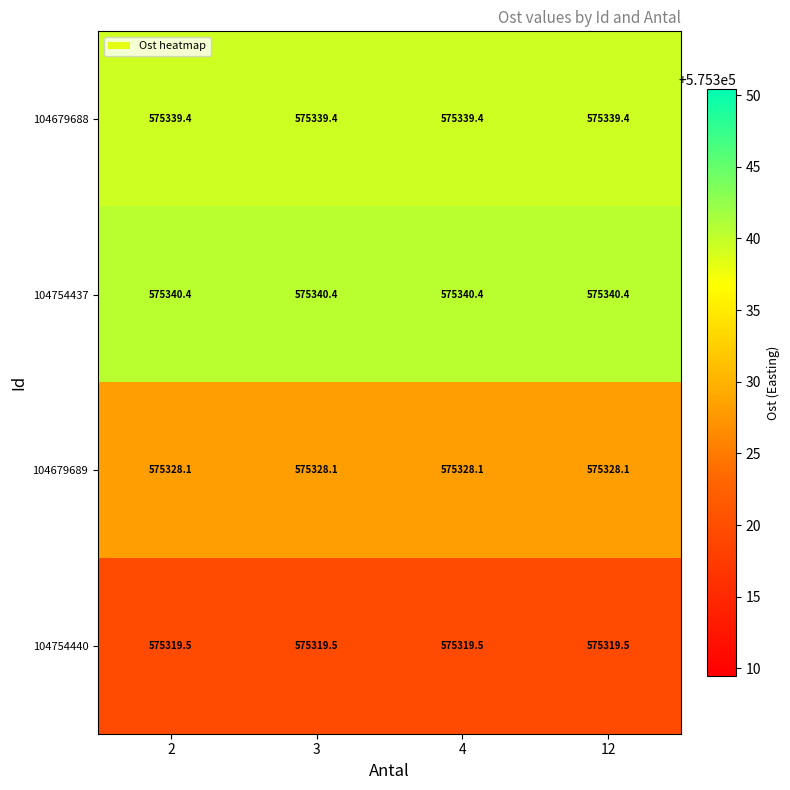

What is the difference between the highest and lowest values at 12?

20.9